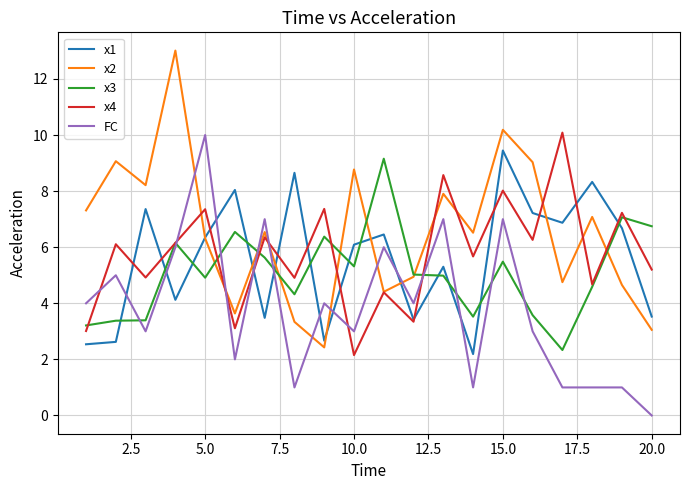

What is the maximum value shown in the chart?

13.0